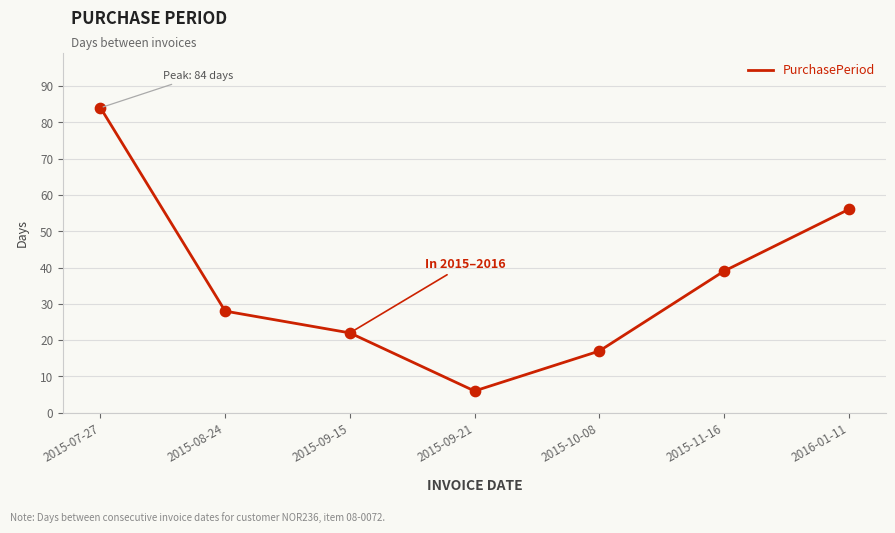

What is the change in value from 2015-07-27 to 2015-09-21?

-78